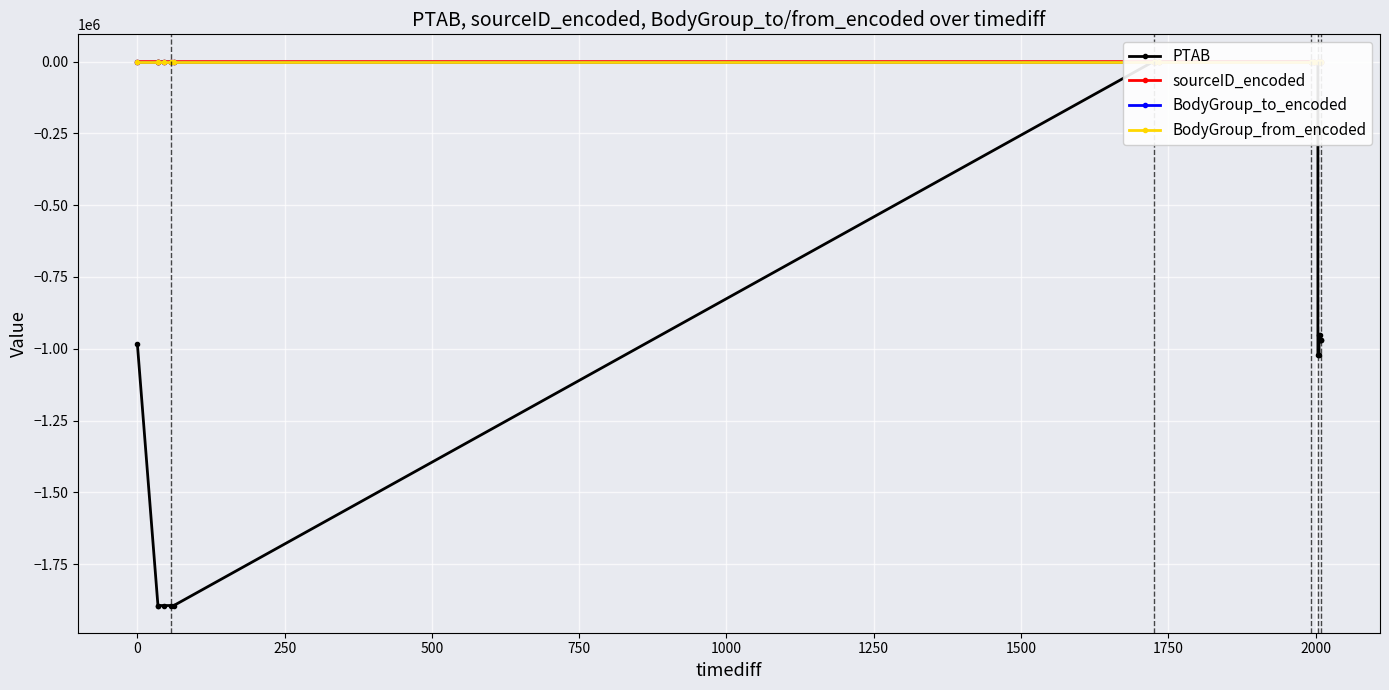

The value of BodyGroup_from_encoded at 15 is 14. True or false?

False